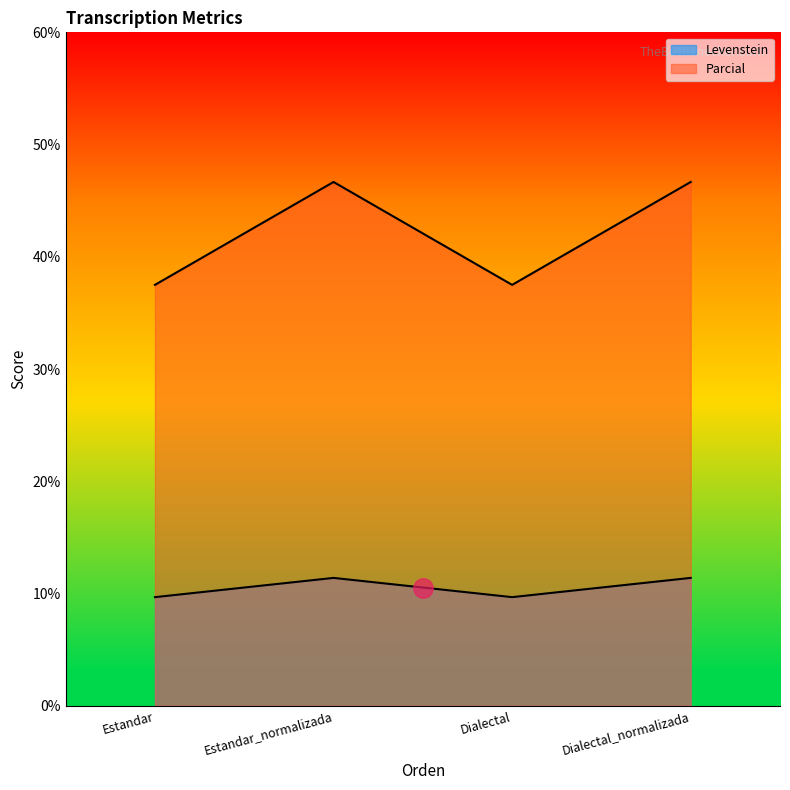

How many lines are shown in the chart?

2